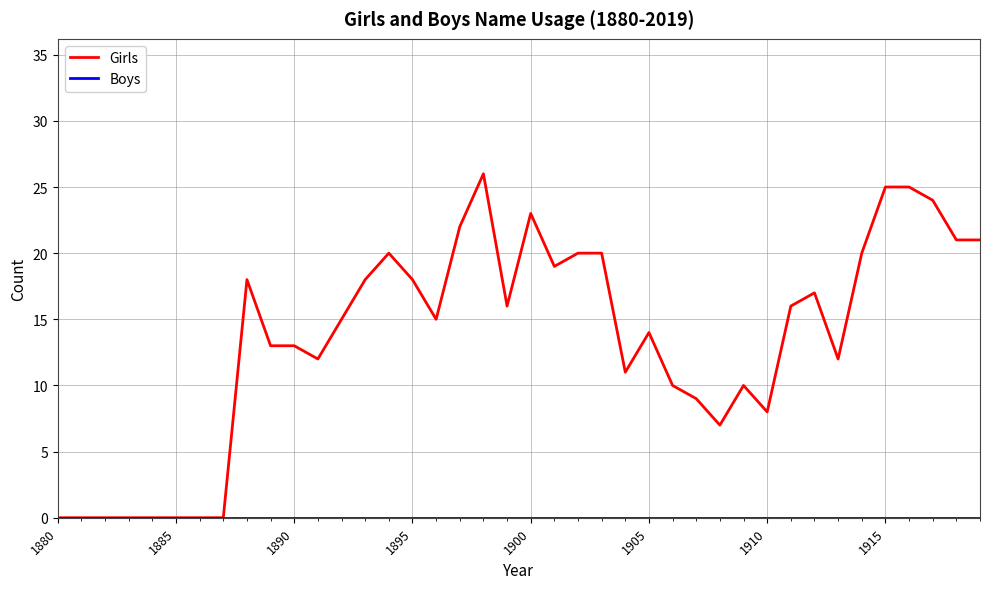

Which series has the largest range (max minus min)?

Girls